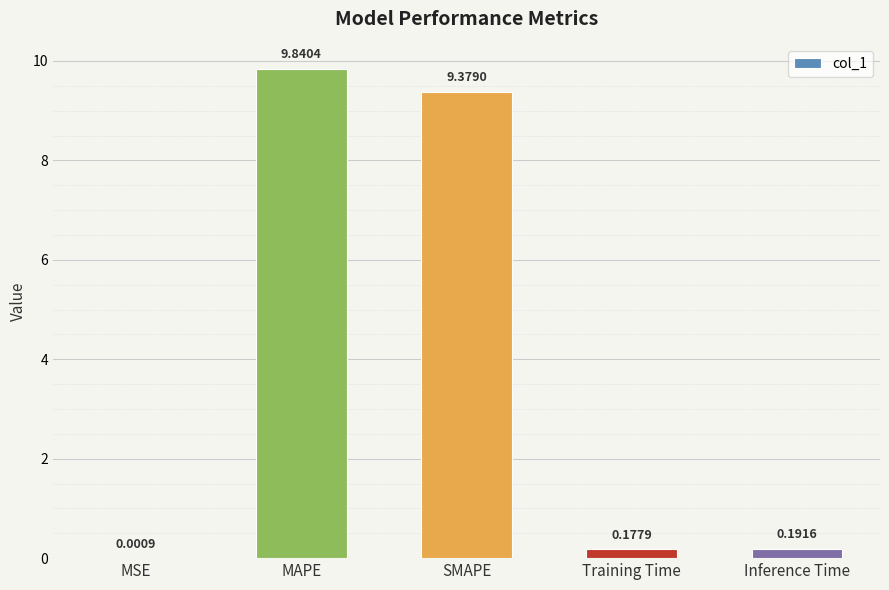

What is the change in value from MAPE to SMAPE?

-0.5